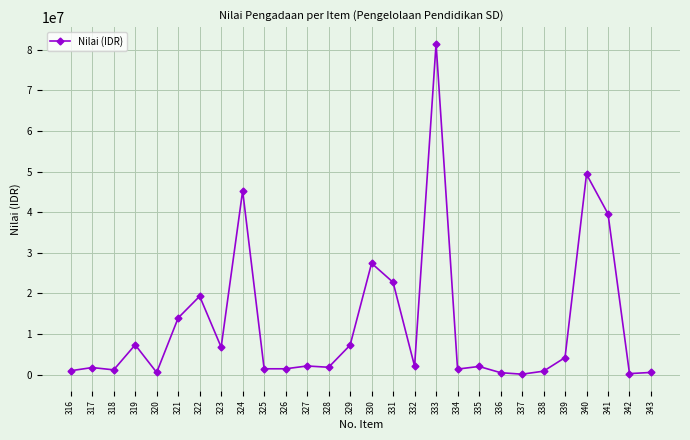

The value at 330 is 43392758. True or false?

False